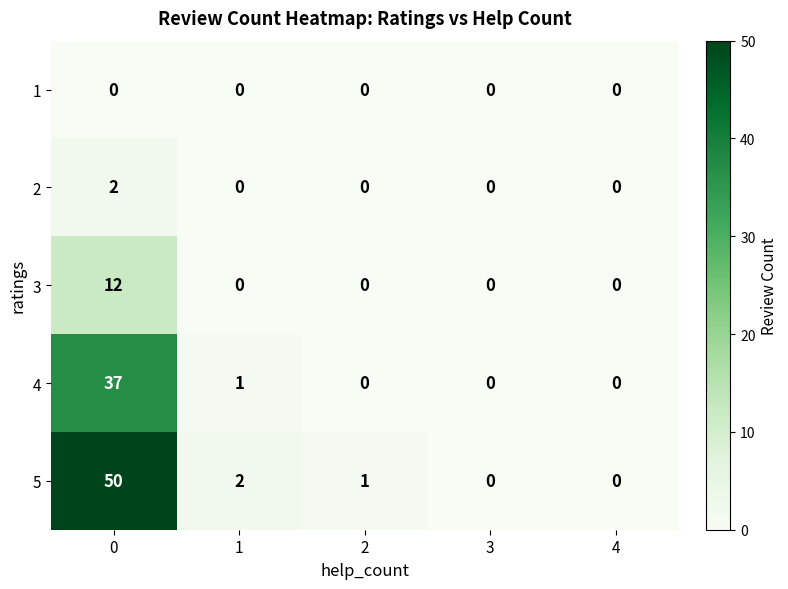

What is the maximum value for 5?

50